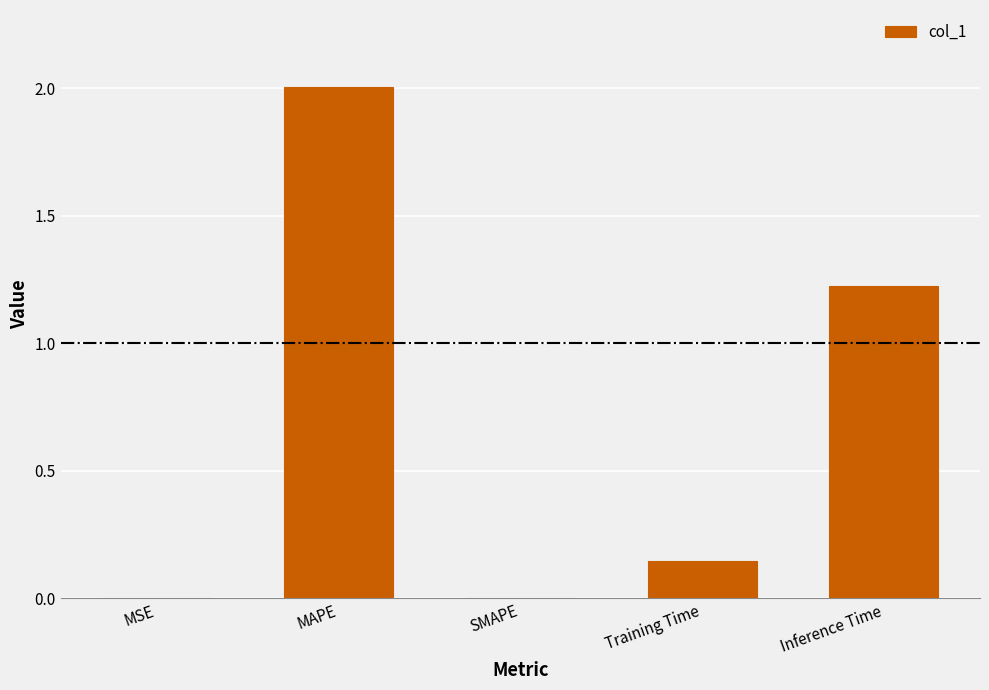

Is it true that the value at MAPE is 2.0?

True